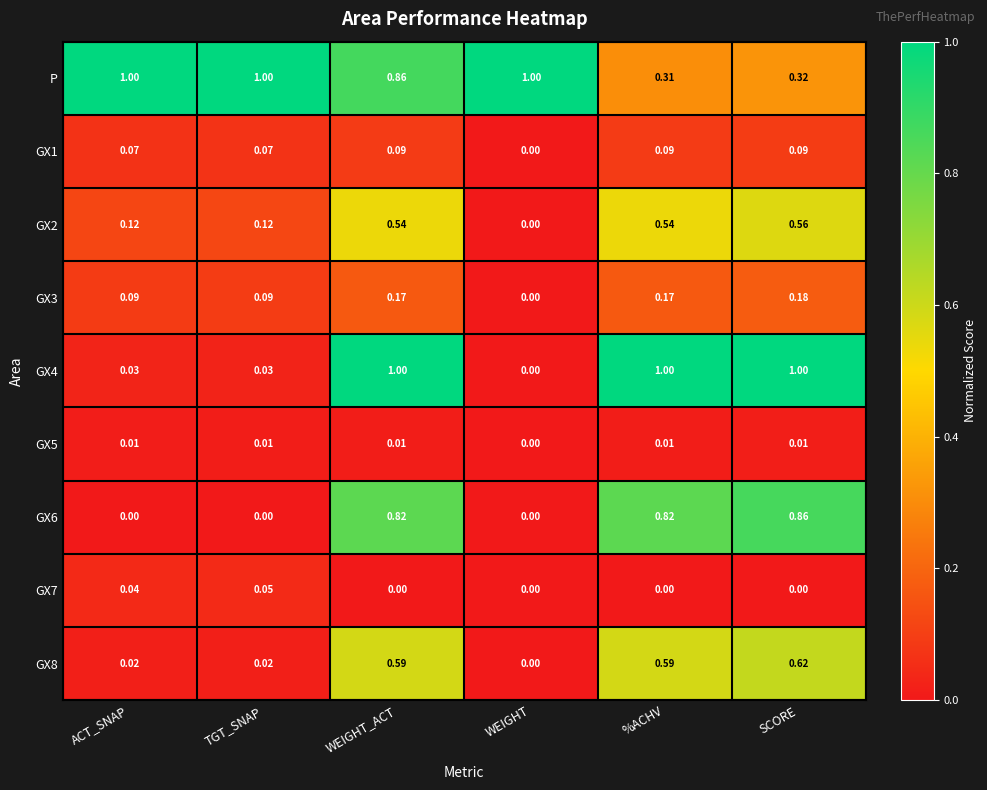

Which category has the lowest value in the GX3 series?

WEIGHT